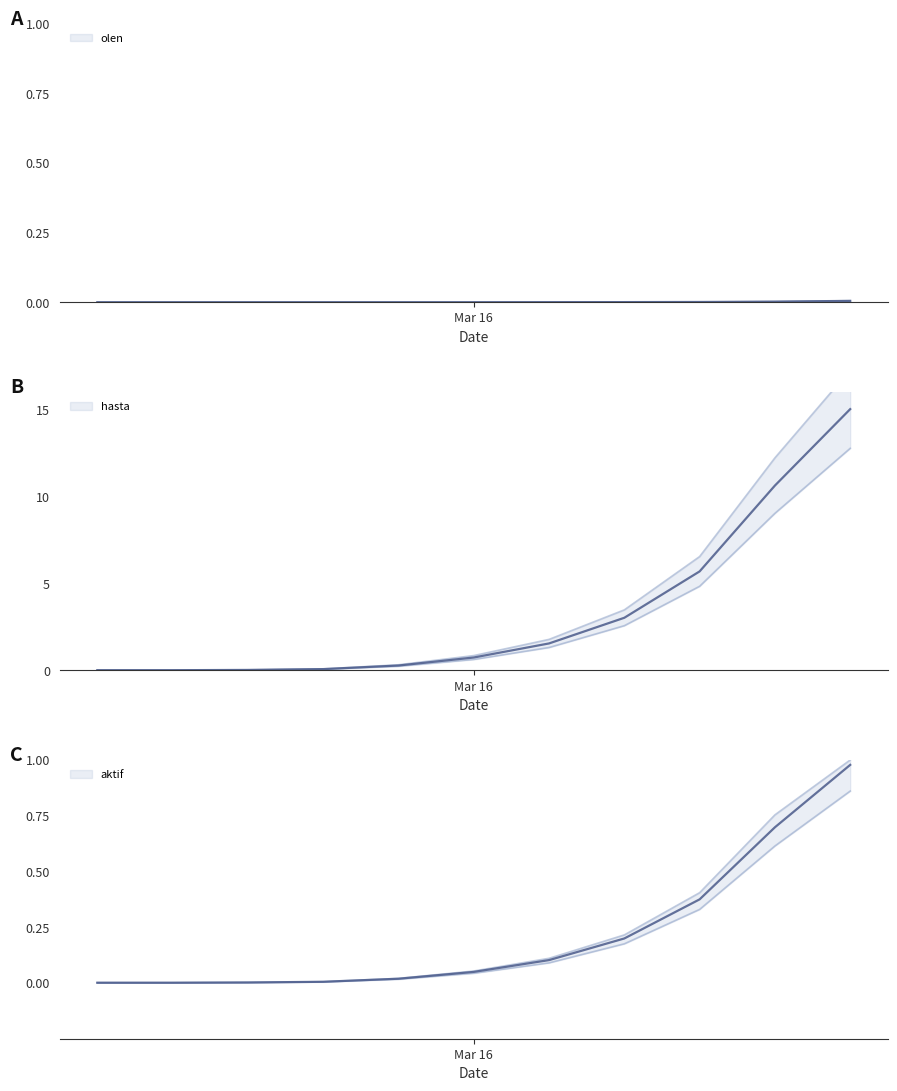

Does the chart have visible grid lines?

No